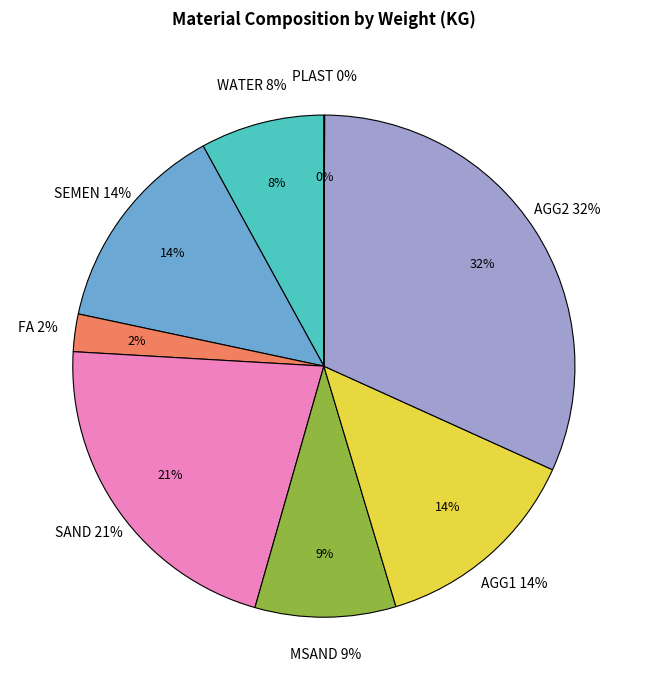

What percentage is the FA slice, to the nearest percent?

2%